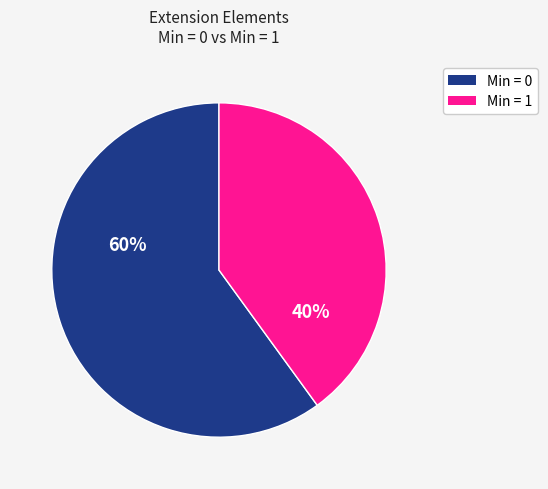

Do Min = 0 and Min = 1 together represent more than half of the pie?

Yes